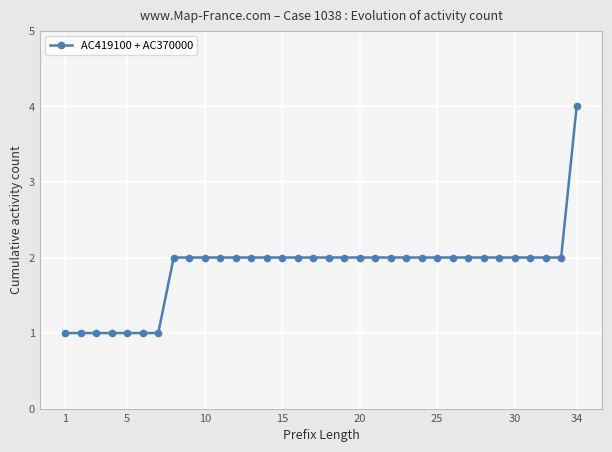

Is this an area chart (filled region under the line)?

No